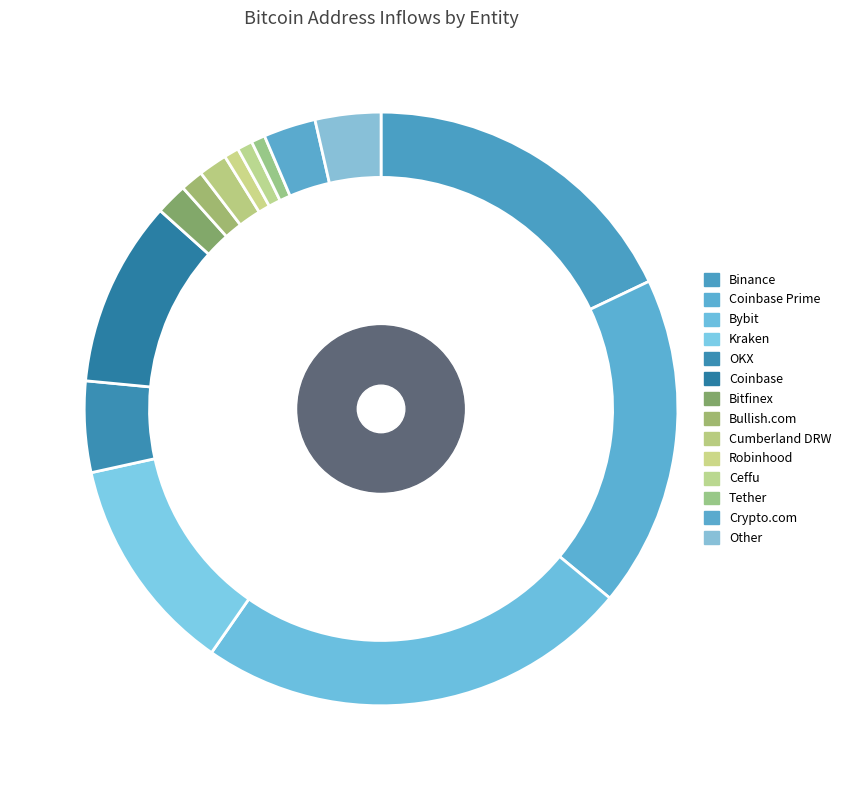

Is it true that Crypto.com is 3% of the pie?

True